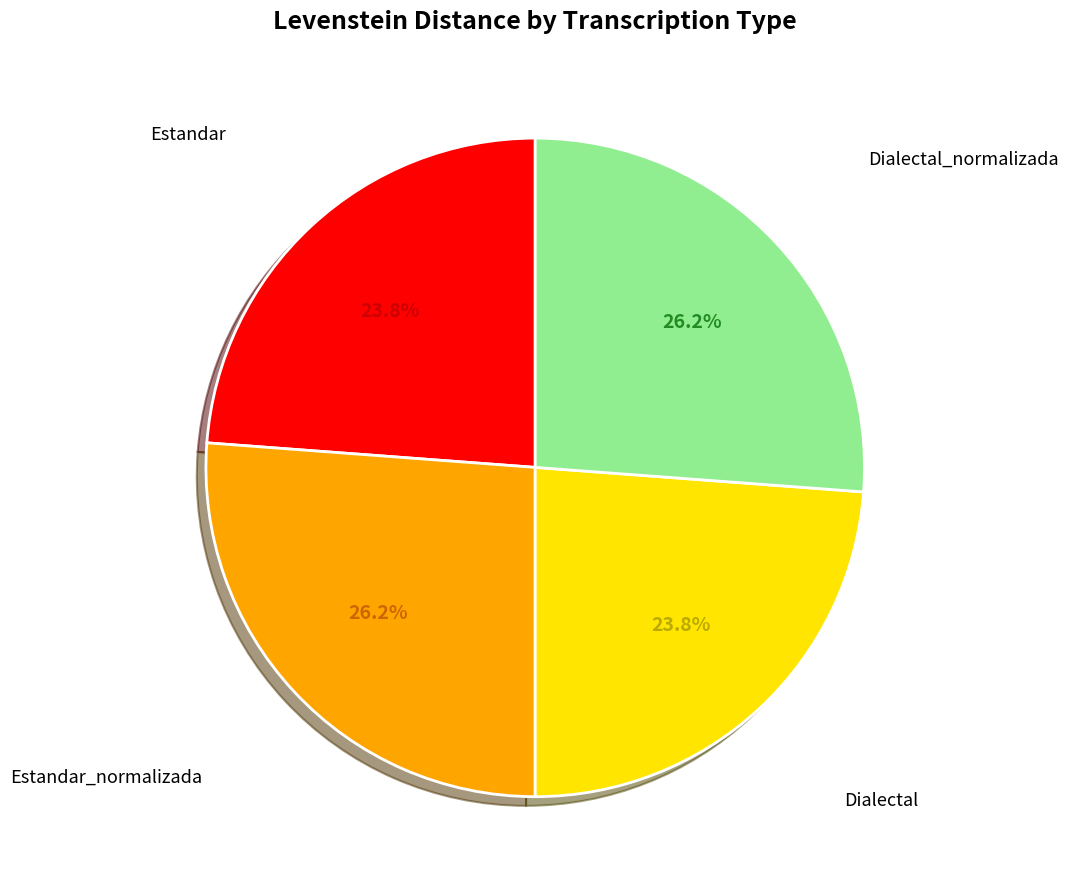

Is there any slice that represents more than half of the pie?

No